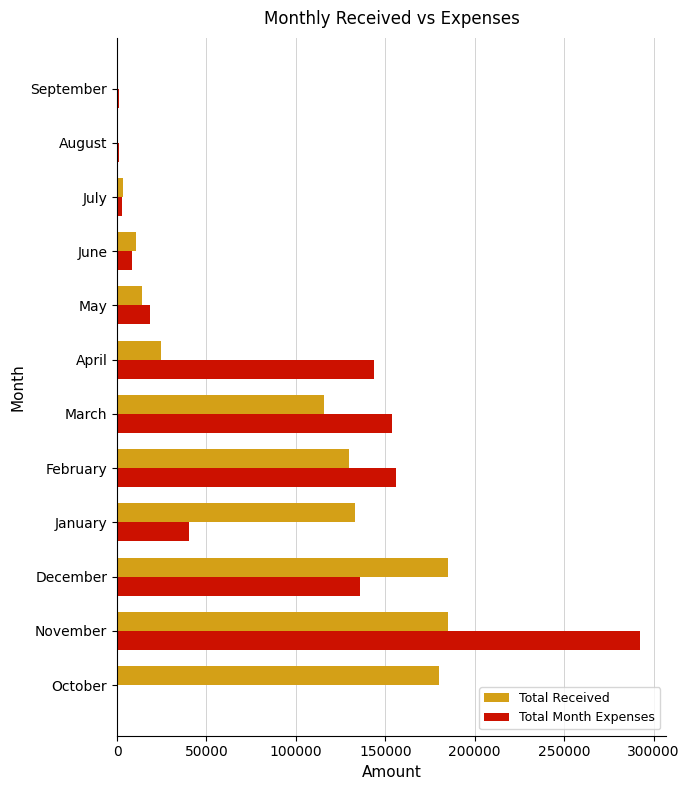

At which category is the sum across all series the highest?

November